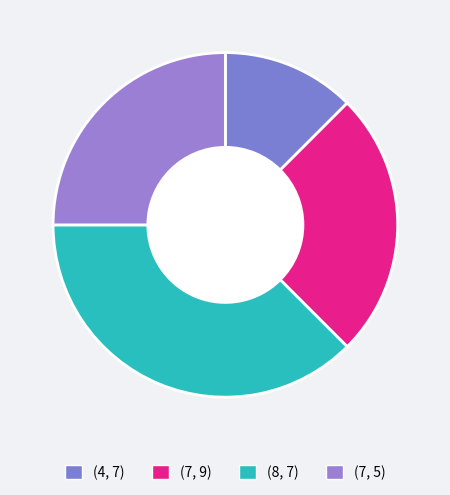

How many segments does this pie chart have?

4